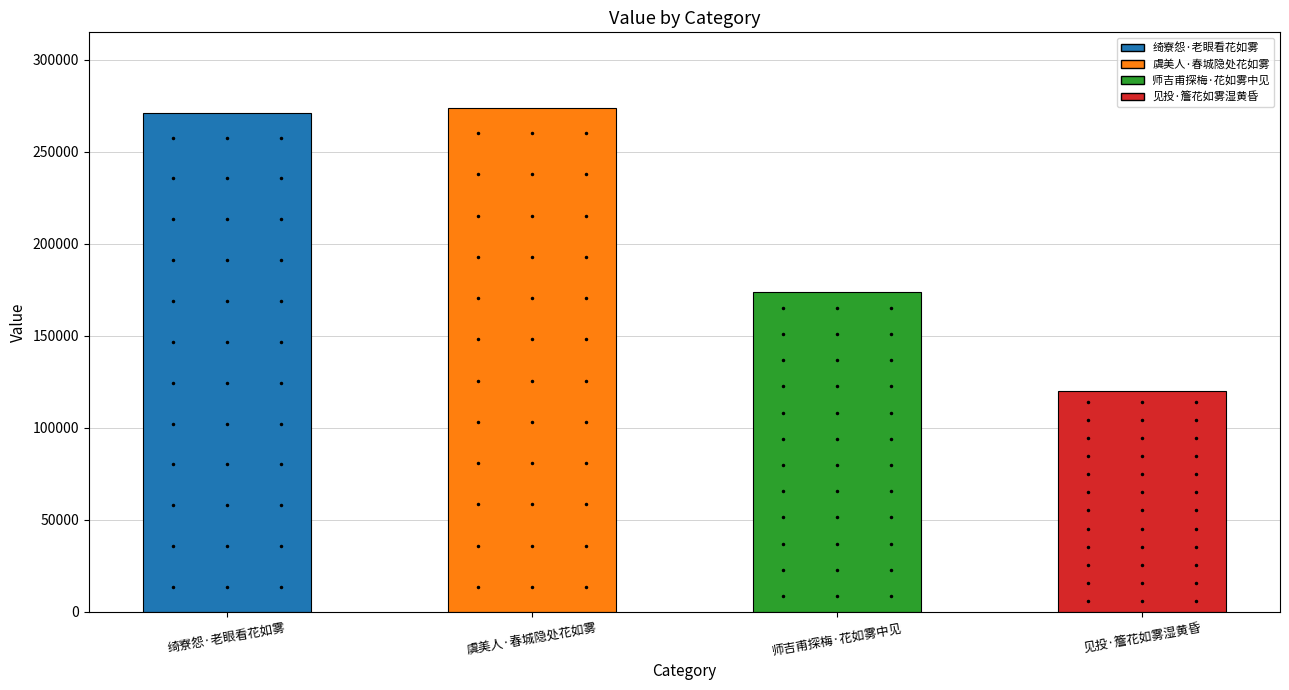

What is the sum of the values at 师吉甫探梅·花如雾中见 and 见投·簷花如雾湿黄昏?

294124